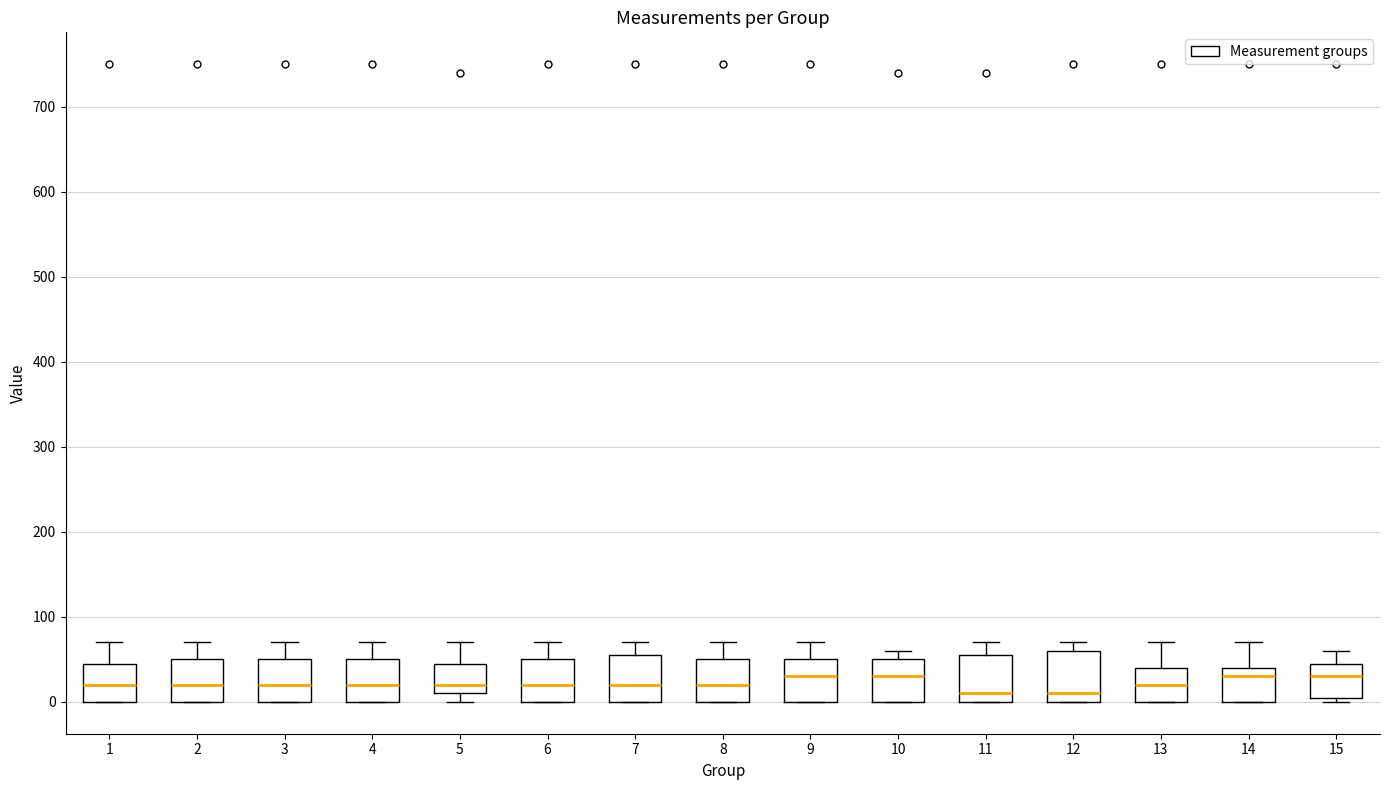

Reading left to right, transcribe this box plot: for each box, give where its median line is, the range the box spans, and where its two whiskers end, as read against the y-axis. The values are not printed on the chart, so give them approximately, as read against the axis.

1: median 20, box 0 to 50, whiskers 0 to 70
2: median 20, box 0 to 50, whiskers 0 to 70
3: median 20, box 0 to 50, whiskers 0 to 70
4: median 20, box 0 to 50, whiskers 0 to 70
5: median 20, box 10 to 50, whiskers 0 to 70
6: median 20, box 0 to 50, whiskers 0 to 70
7: median 20, box 0 to 60, whiskers 0 to 70
8: median 20, box 0 to 50, whiskers 0 to 70
9: median 30, box 0 to 50, whiskers 0 to 70
10: median 30, box 0 to 50, whiskers 0 to 60
11: median 10, box 0 to 60, whiskers 0 to 70
12: median 10, box 0 to 60, whiskers 0 to 70
13: median 20, box 0 to 40, whiskers 0 to 70
14: median 30, box 0 to 40, whiskers 0 to 70
15: median 30, box 10 to 50, whiskers 0 to 60